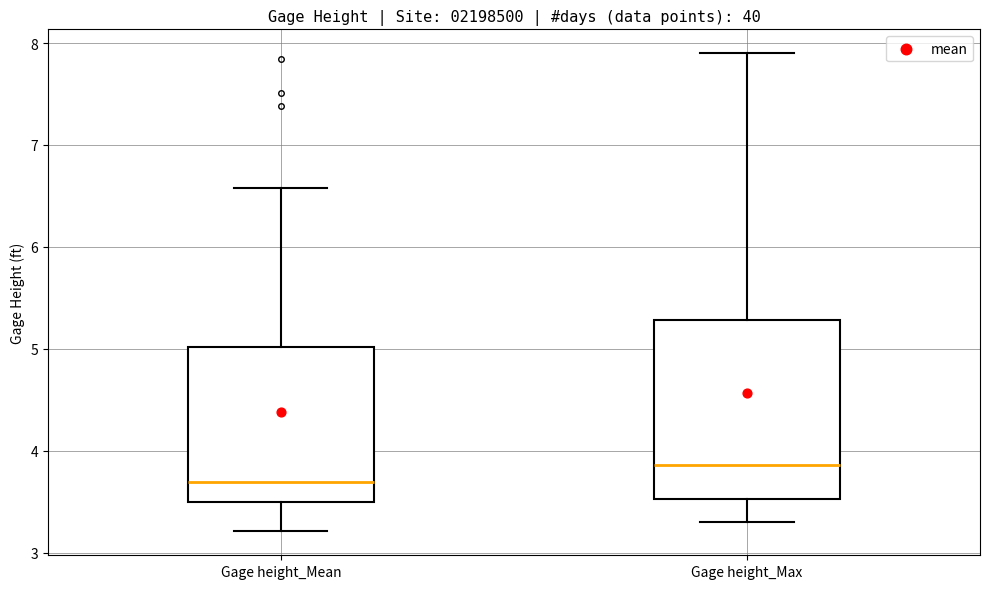

Which box has the lowest median line?

Gage height_Mean